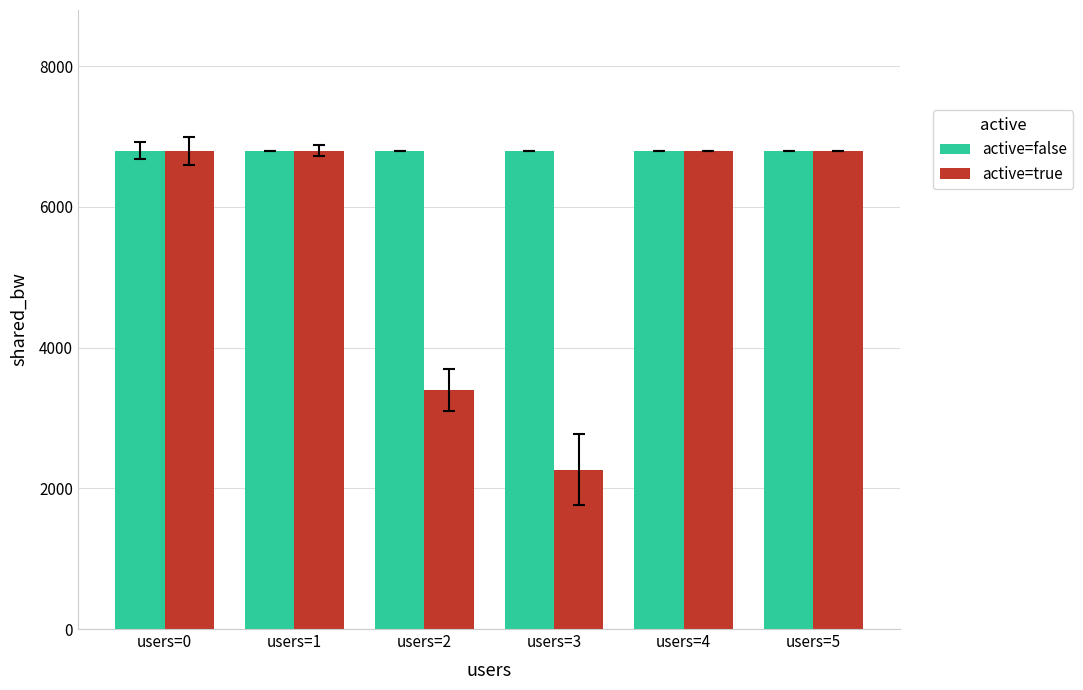

How many bars are there in each group?

2